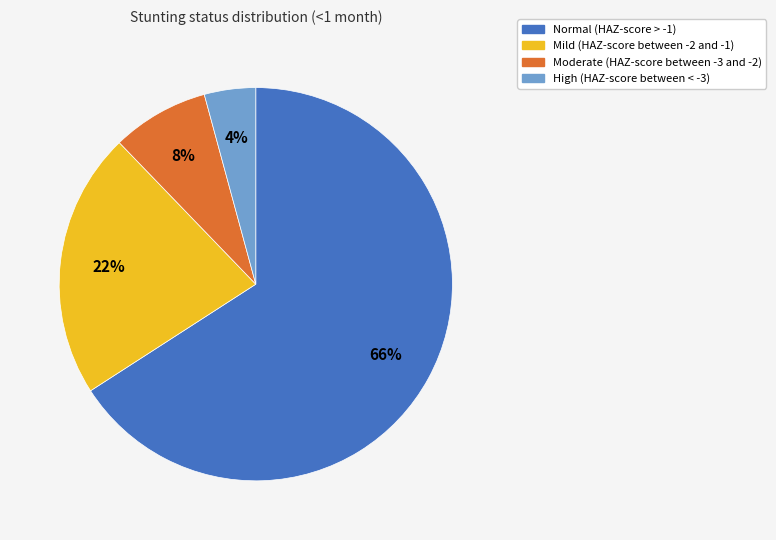

The Mild (HAZ-score between -2 and -1) slice represents 22% of the pie. True or false?

True